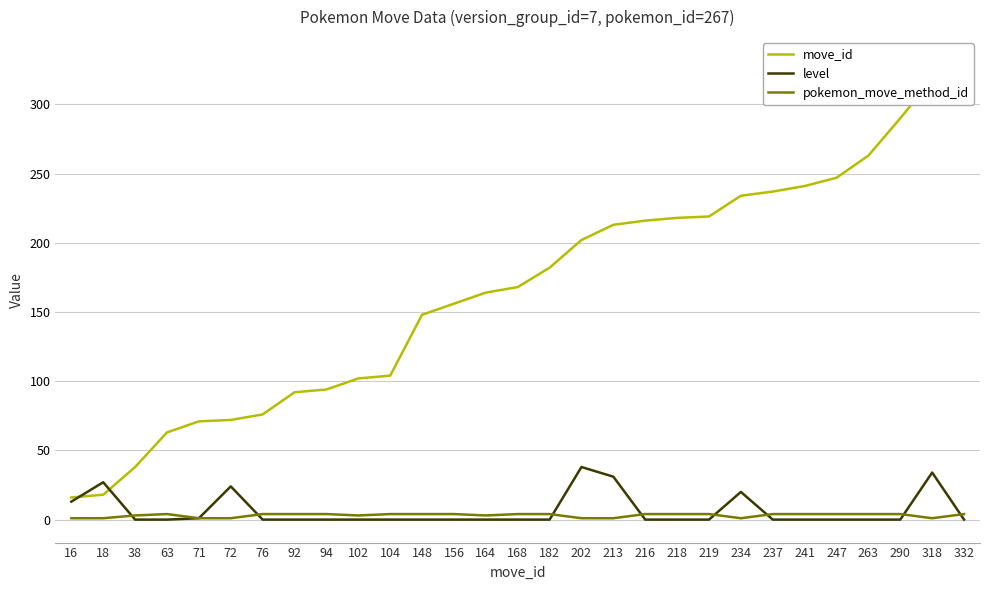

Rank the series at 156 from lowest to highest value.

level, pokemon_move_method_id, move_id